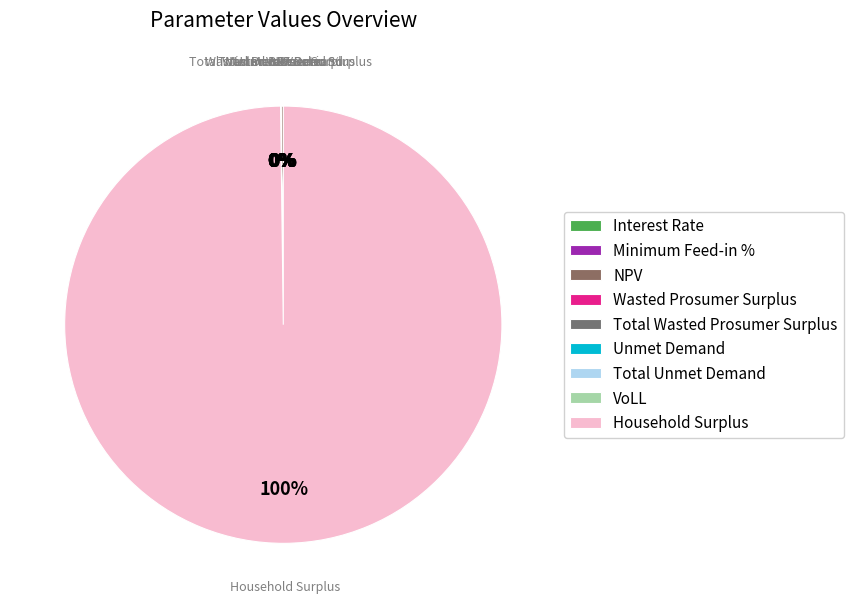

Is the sum of Interest Rate and Unmet Demand greater than half?

No